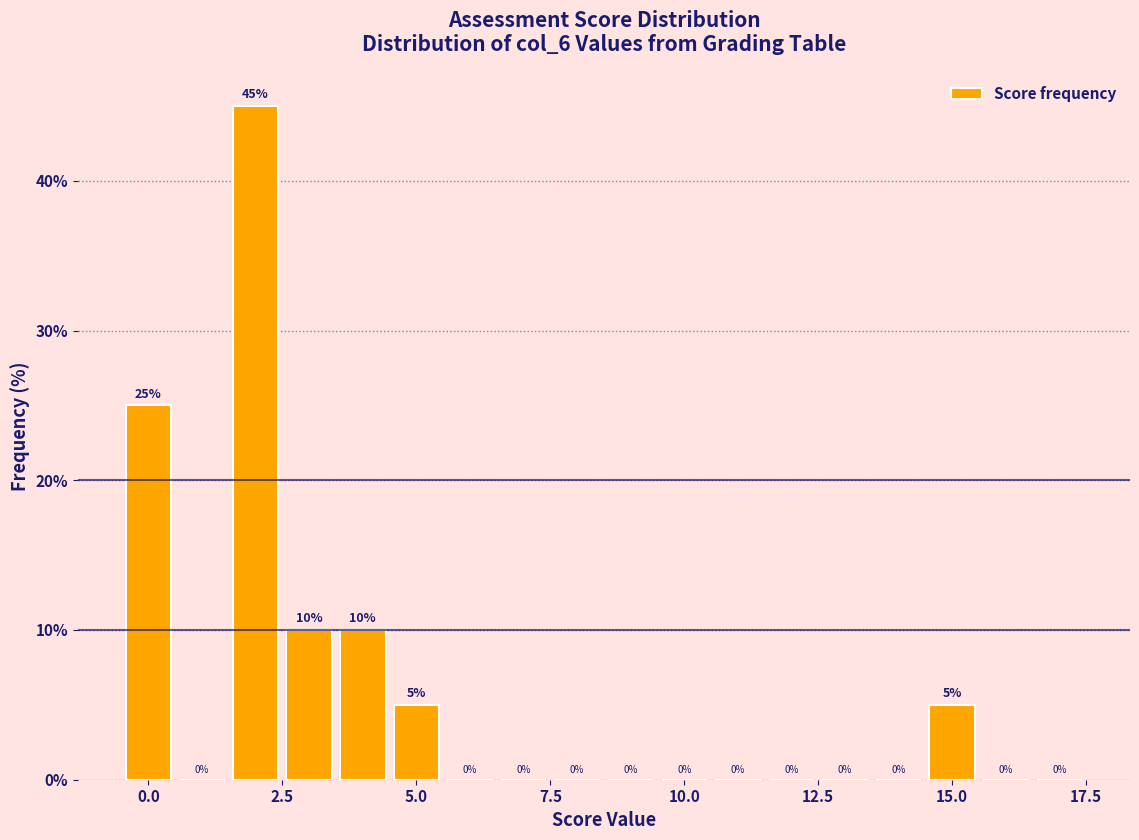

Read against the x-axis, roughly where is the centre of the tallest bar?

2.0